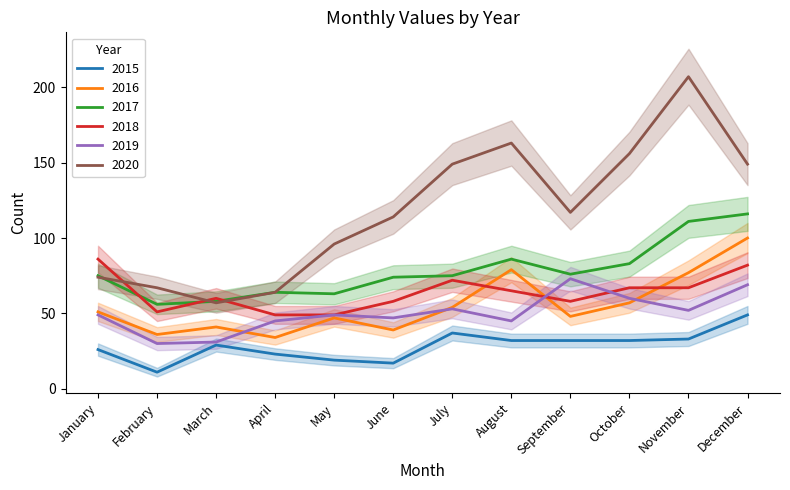

Which series has the largest range (max minus min)?

2020